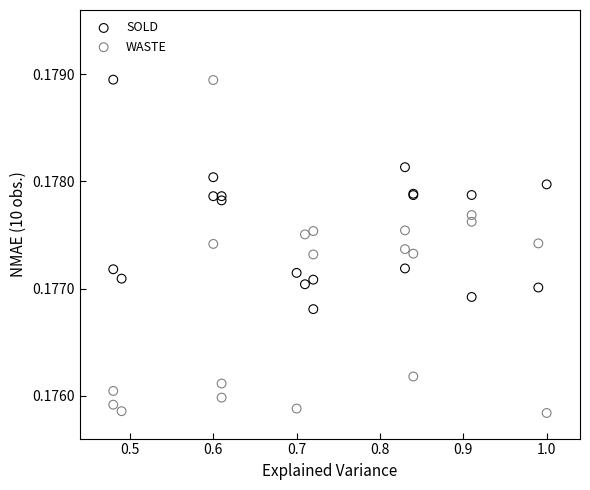

Which series has the widest spread of Y values?

WASTE